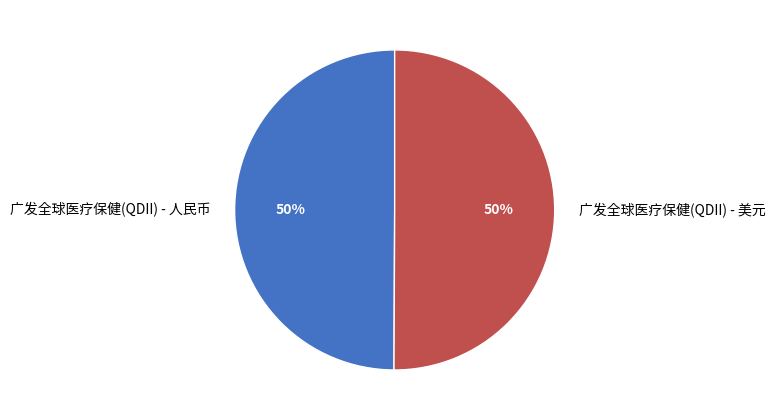

Count the number of slices in the pie.

2